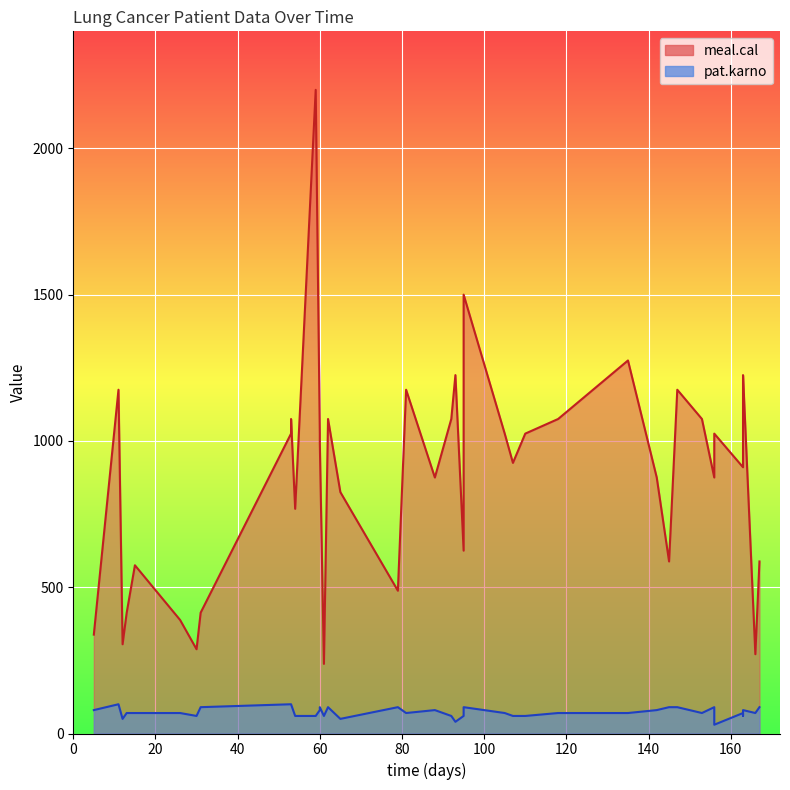

What is the spread (max minus min) of values at 135?

1205